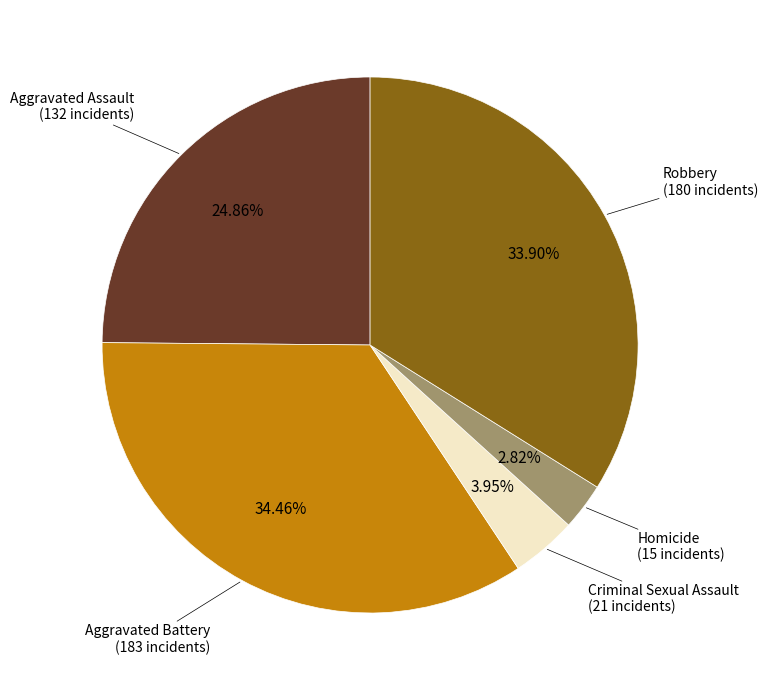

Does any single category account for the majority?

No